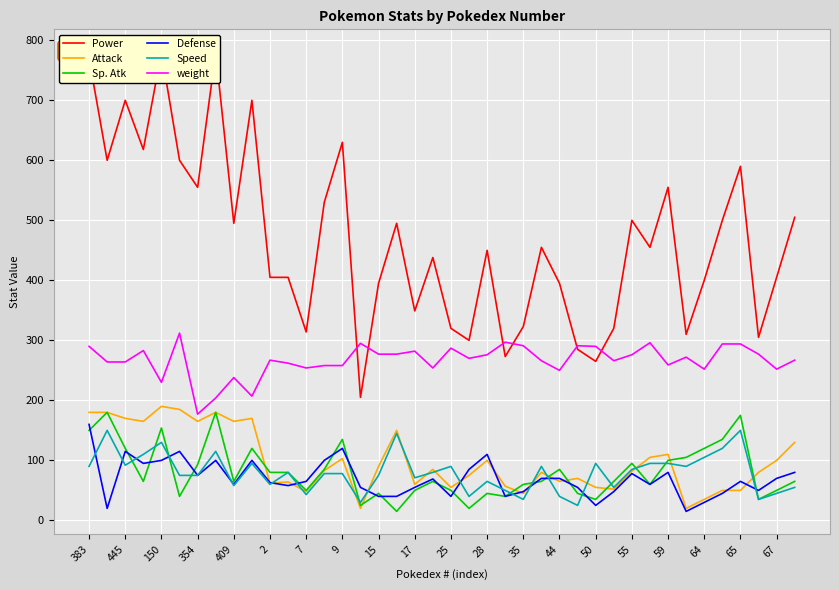

How many lines are shown in the chart?

6